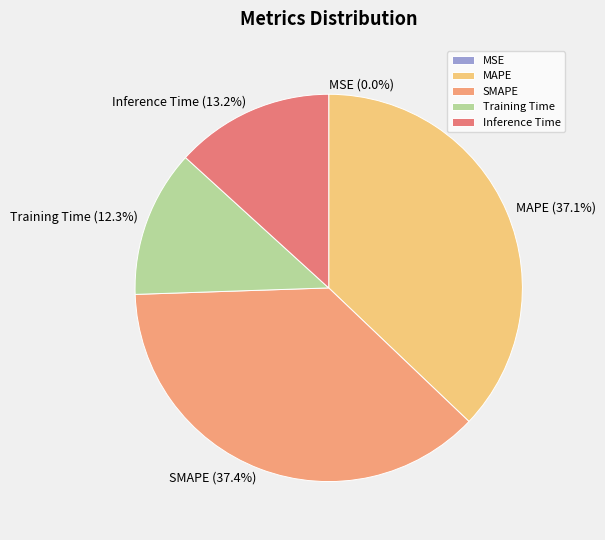

What portion of the pie excludes Training Time?

87.7%